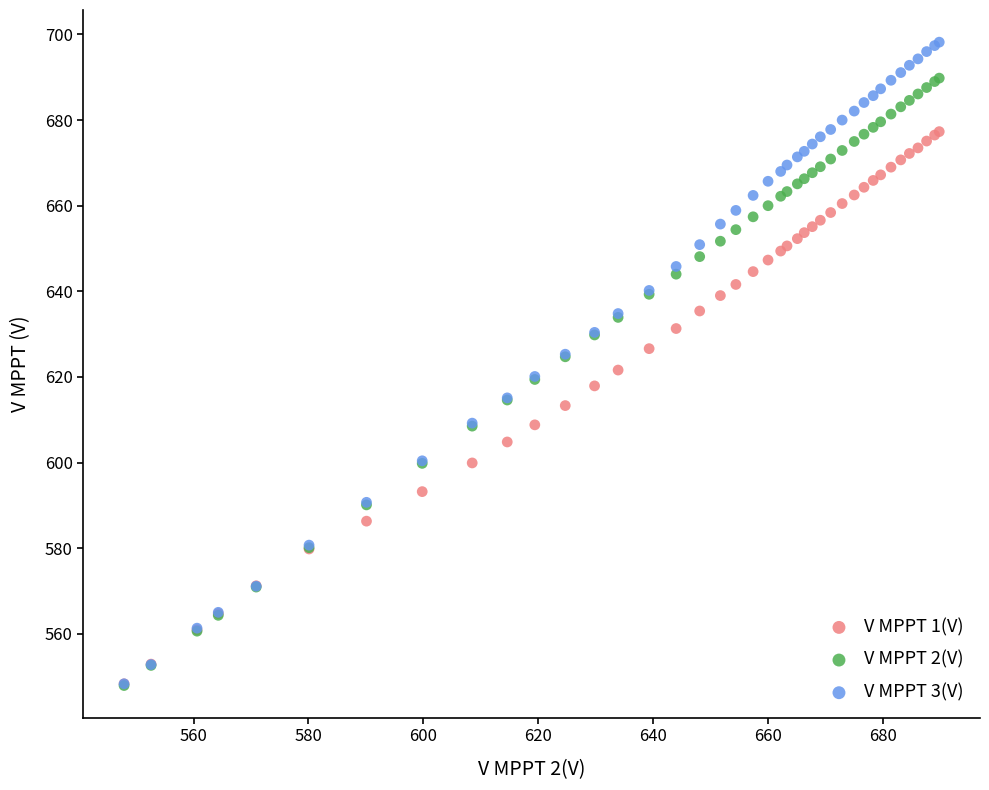

Which series contains the highest Y value?

V MPPT 3(V)